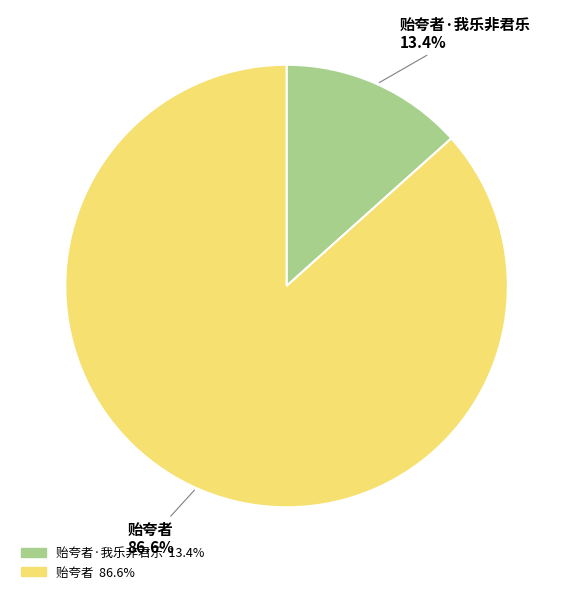

Which category has the biggest portion of the pie?

贻夸者